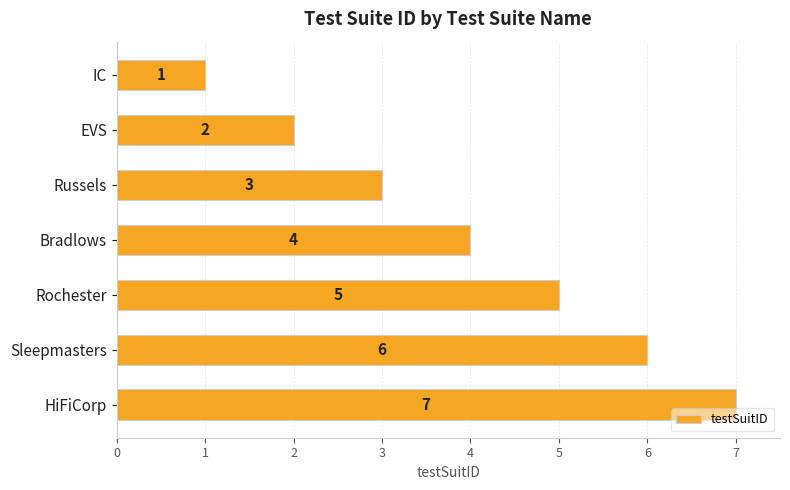

What is the maximum value shown in the chart?

7